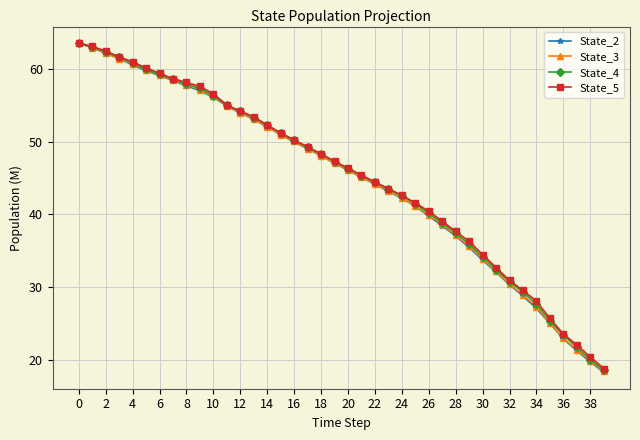

Reading left to right, extract all data points from this chart.

State_2: 63.6	62.9	62.2	61.4	60.6	59.8	59.1	58.4	57.7	57.0	56.1	54.9	54.0	53.1	52.0	51.0	50.0	49.0	48.1	47.0	46.1	45.1	44.1	43.2	42.2	41.1	39.8	38.4	37.0	35.5	33.7	32.0	30.3	28.8	27.0	25.0	22.9	21.2	19.7	18.3
State_3: 63.6	63.0	62.2	61.5	60.8	59.9	59.2	58.5	57.9	57.1	56.2	54.9	54.0	53.1	52.1	51.0	50.1	49.1	48.1	47.1	46.1	45.2	44.2	43.2	42.3	41.2	39.9	38.6	37.1	35.6	33.9	32.2	30.4	28.9	27.3	25.0	22.9	21.4	19.8	18.4
State_4: 63.6	63.0	62.4	61.6	60.8	60.0	59.3	58.6	57.9	57.4	56.4	55.0	54.2	53.3	52.3	51.2	50.2	49.3	48.3	47.3	46.3	45.3	44.4	43.4	42.6	41.5	40.2	38.8	37.4	35.9	34.2	32.4	30.8	29.3	27.7	25.4	23.4	21.7	20.0	18.6
State_5: 63.6	63.1	62.5	61.7	61.0	60.2	59.4	58.7	58.2	57.6	56.6	55.1	54.2	53.4	52.3	51.2	50.2	49.3	48.3	47.3	46.4	45.4	44.5	43.6	42.6	41.6	40.4	39.1	37.7	36.3	34.5	32.7	30.9	29.5	28.1	25.7	23.5	22.0	20.4	18.8